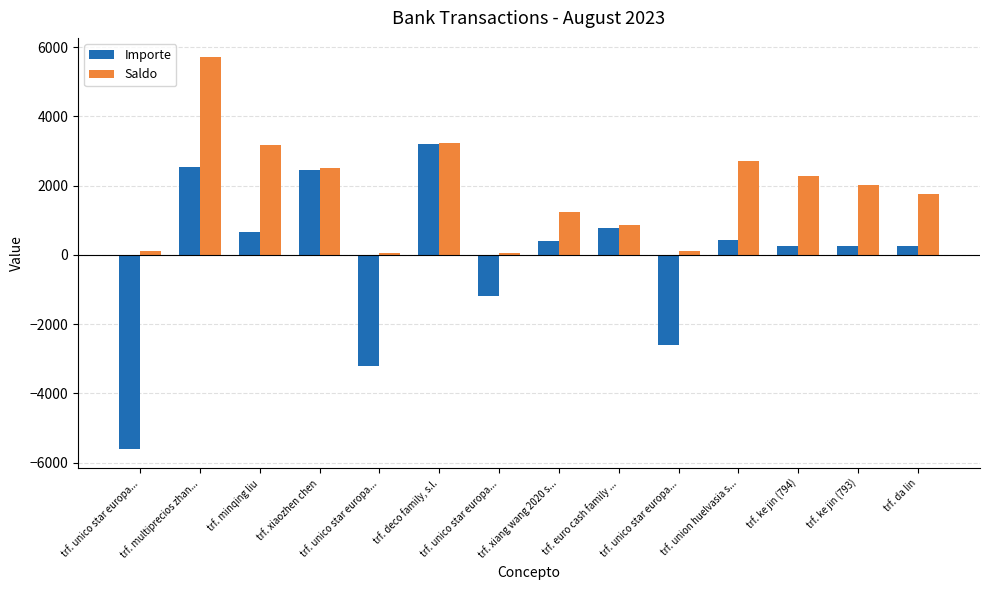

What is the label of the 2nd bar from the left?

trf. multiprecios zhan...